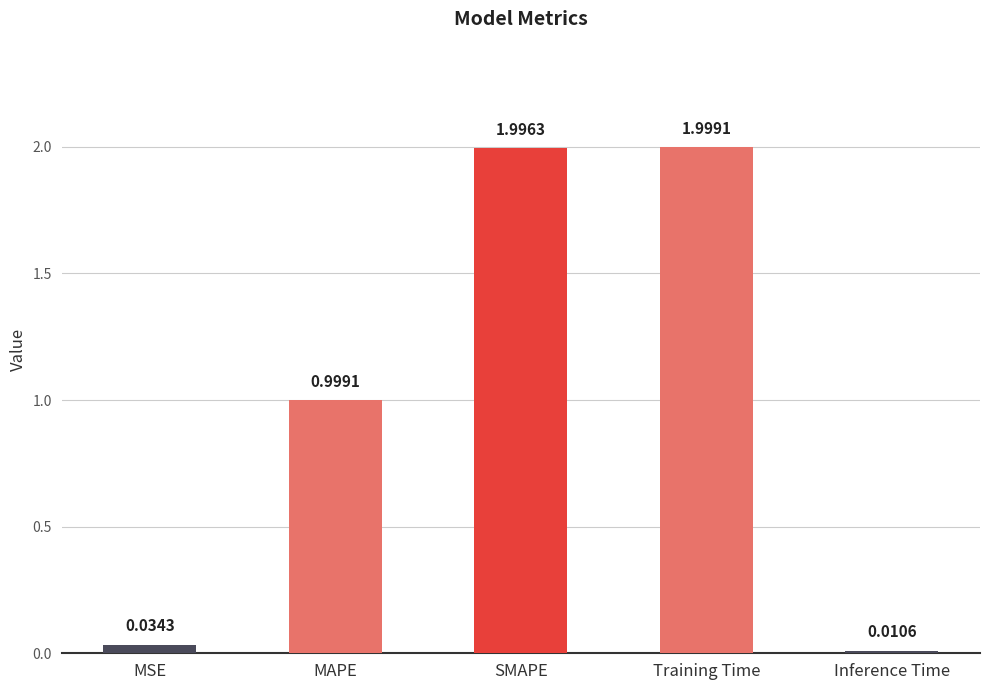

What position from the right is MAPE?

4